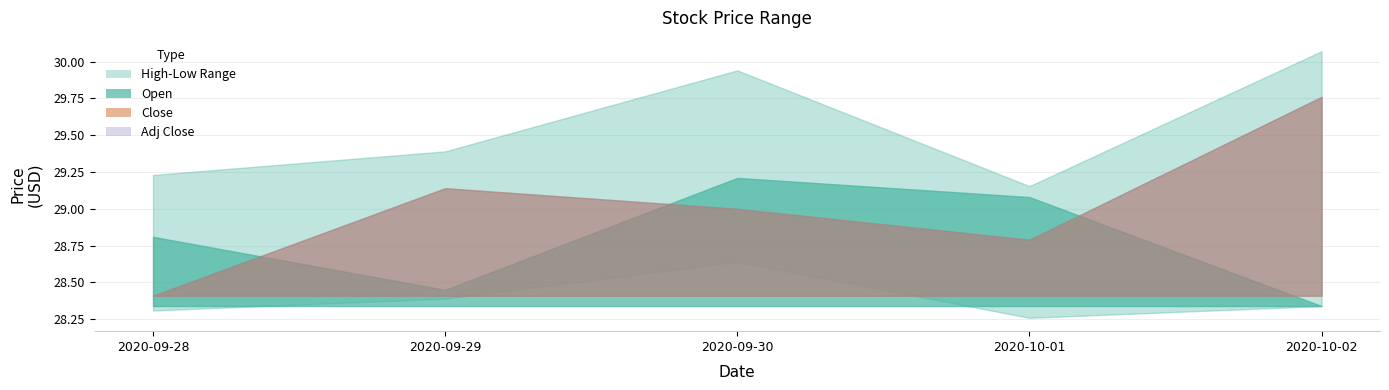

What position from the left is 2020-09-29?

2